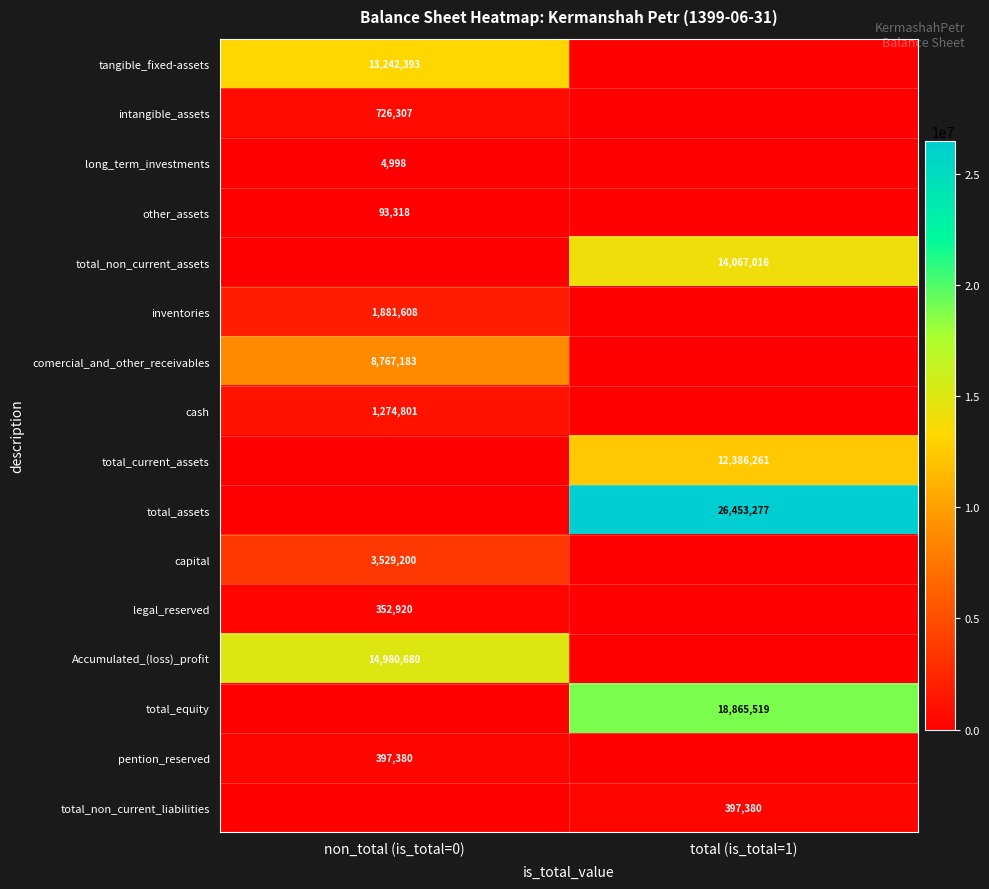

What is the difference between the highest and lowest values at total (is_total=1)?

26453277